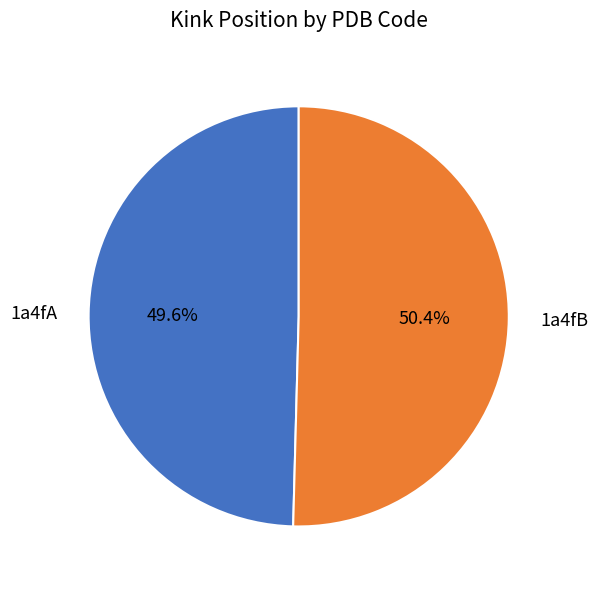

How many segments does this pie chart have?

2